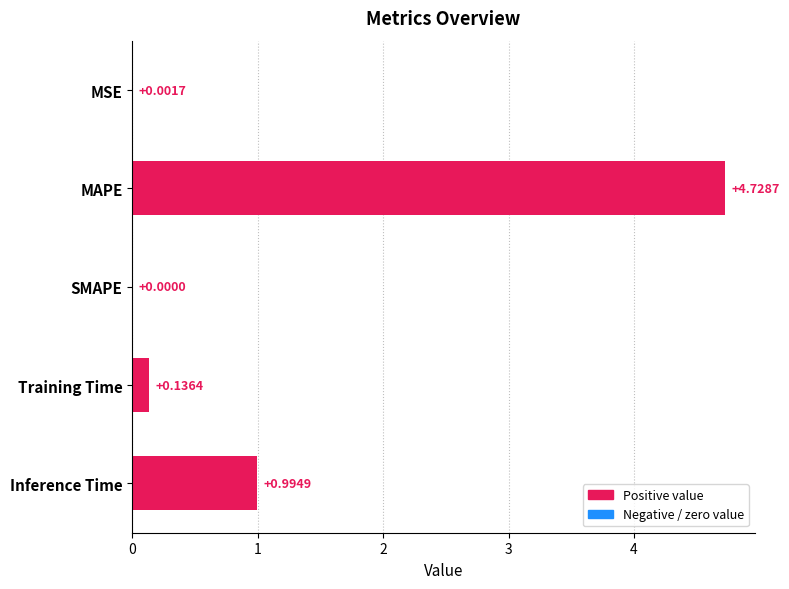

What is the change in value from Training Time to Inference Time?

+0.9